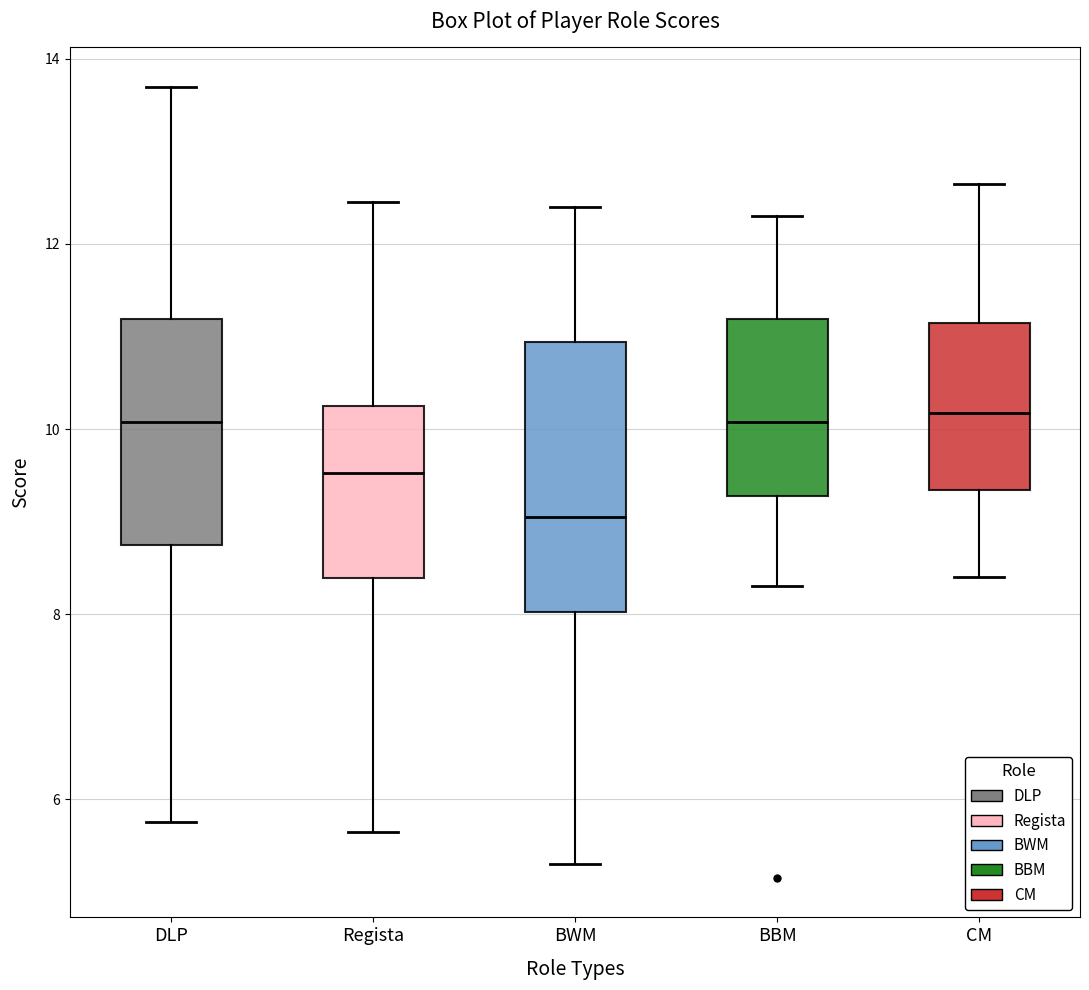

Reading left to right, read every box against the y-axis: the position of its median line, the range the box covers, and the ends of its whiskers. The values are not printed on the chart, so give them approximately, as read against the axis.

DLP: median 10.0, box 8.8 to 11.2, whiskers 5.8 to 13.8
Regista: median 9.6, box 8.4 to 10.2, whiskers 5.6 to 12.4
BWM: median 9.0, box 8.0 to 11.0, whiskers 5.4 to 12.4
BBM: median 10.0, box 9.2 to 11.2, whiskers 8.4 to 12.4
CM: median 10.2, box 9.4 to 11.2, whiskers 8.4 to 12.6